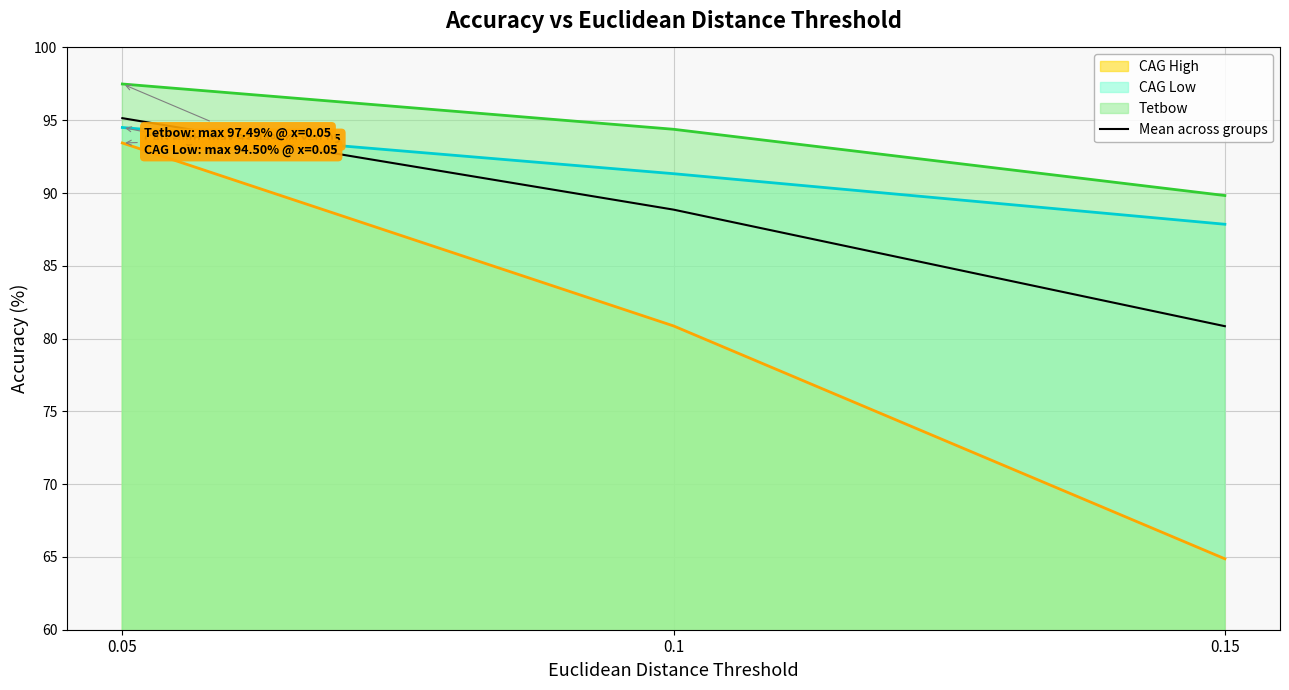

The chart shows a value of 80.9 at 0.15. True or false?

True